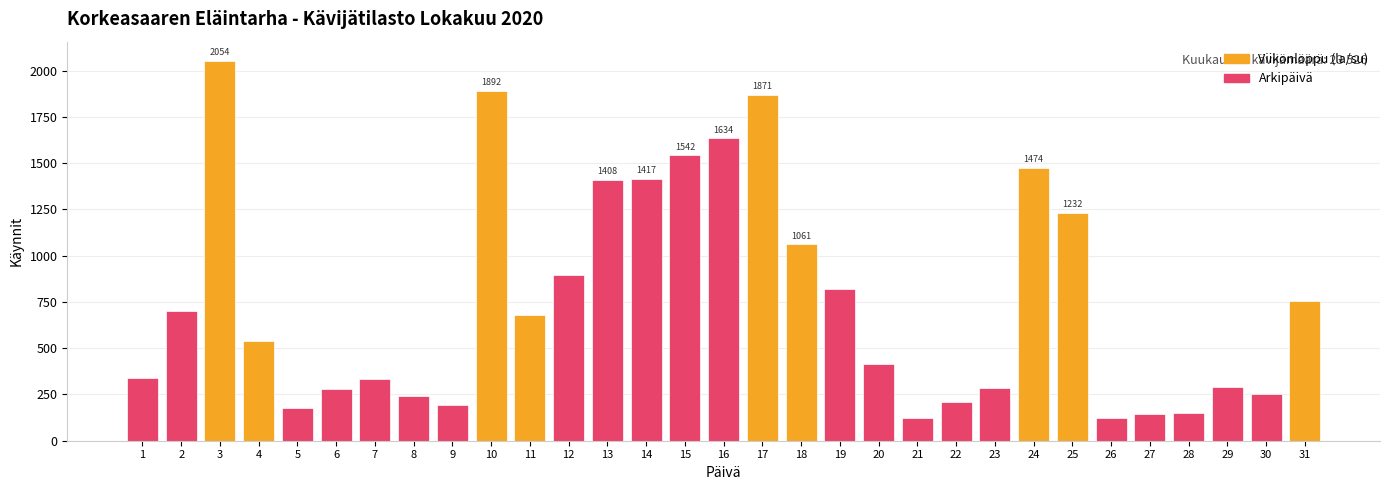

What is the maximum value shown in the chart?

2054